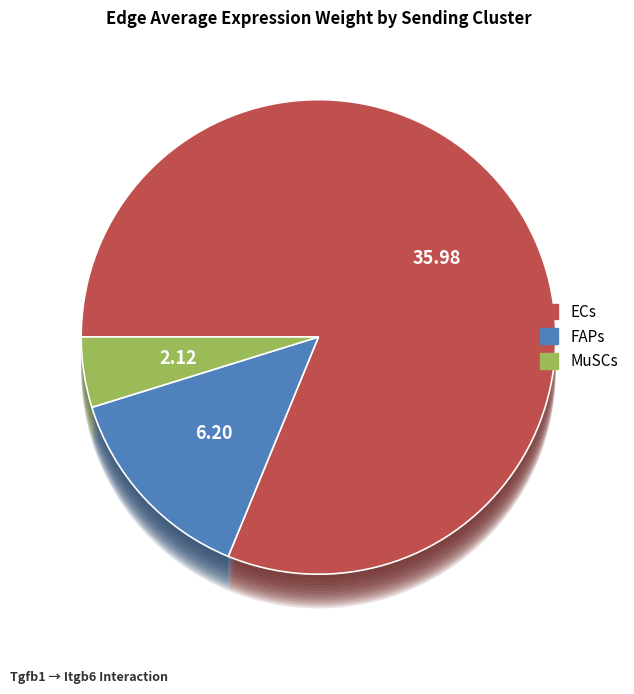

What is the smallest slice in the pie chart?

MuSCs